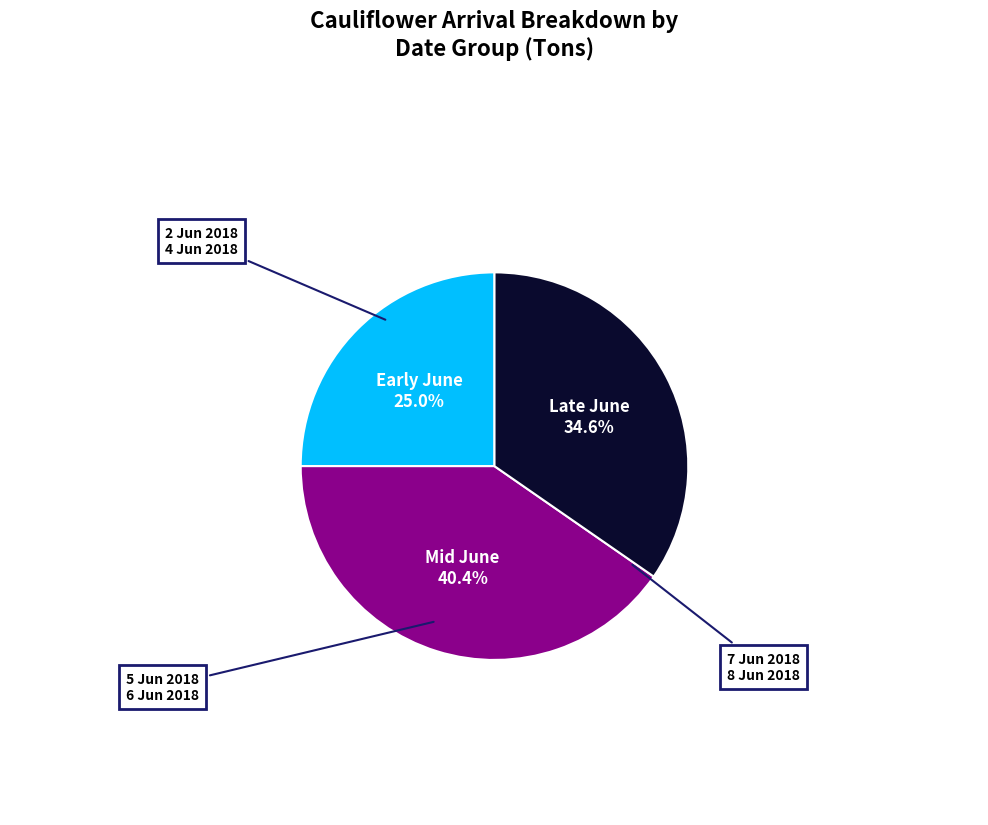

Is there a majority slice in this chart?

No